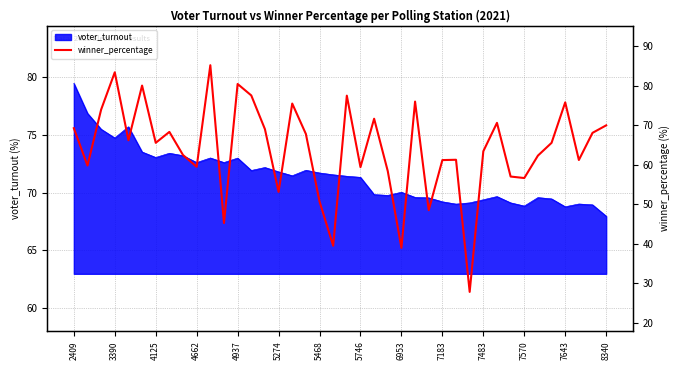

What is the smallest value displayed?

27.8